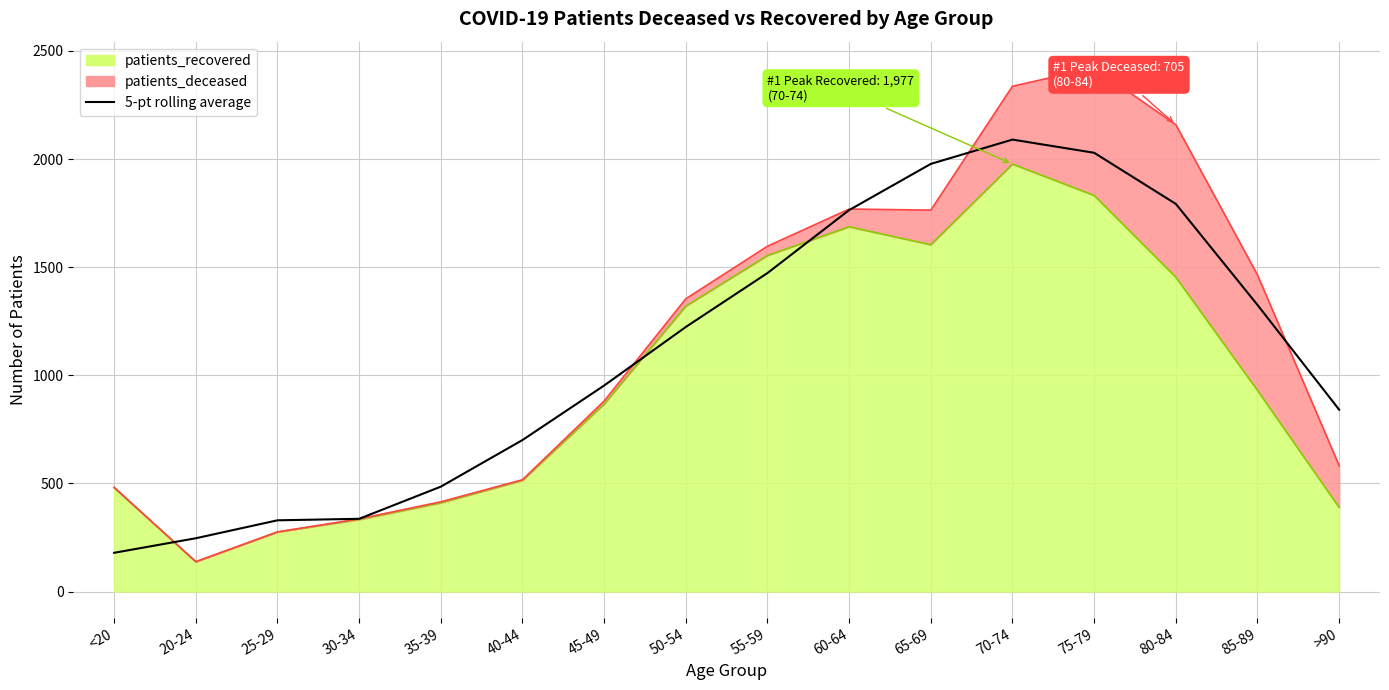

What is the smallest value displayed?

179.2